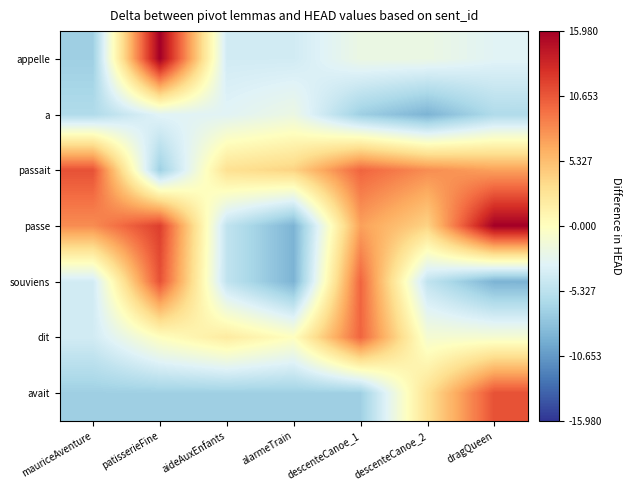

Reading left to right, list all the values displayed in this chart.

appelle: mauriceAventure=-7.0	patisserieFine=16.0	aideAuxEnfants=-4.0	alarmeTrain=-4.0	descenteCanoe_1=-2.0	descenteCanoe_2=-2.0	dragQueen=-3.0
a: mauriceAventure=-6.0	patisserieFine=-3.0	aideAuxEnfants=-3.0	alarmeTrain=-2.0	descenteCanoe_1=-7.0	descenteCanoe_2=-9.0	dragQueen=-6.0
passait: mauriceAventure=11.0	patisserieFine=-7.0	aideAuxEnfants=3.0	alarmeTrain=4.0	descenteCanoe_1=10.0	descenteCanoe_2=8.0	dragQueen=7.0
passe: mauriceAventure=8.0	patisserieFine=12.0	aideAuxEnfants=-5.0	alarmeTrain=-9.0	descenteCanoe_1=7.0	descenteCanoe_2=4.0	dragQueen=16.0
souviens: mauriceAventure=-4.0	patisserieFine=11.0	aideAuxEnfants=-5.0	alarmeTrain=-9.0	descenteCanoe_1=10.0	descenteCanoe_2=-5.0	dragQueen=-9.0
dit: mauriceAventure=-4.0	patisserieFine=-0.0	aideAuxEnfants=2.0	alarmeTrain=-0.0	descenteCanoe_1=10.0	descenteCanoe_2=-1.0	dragQueen=-1.0
avait: mauriceAventure=-7.0	patisserieFine=-7.0	aideAuxEnfants=-7.0	alarmeTrain=-7.0	descenteCanoe_1=-7.0	descenteCanoe_2=3.0	dragQueen=11.0